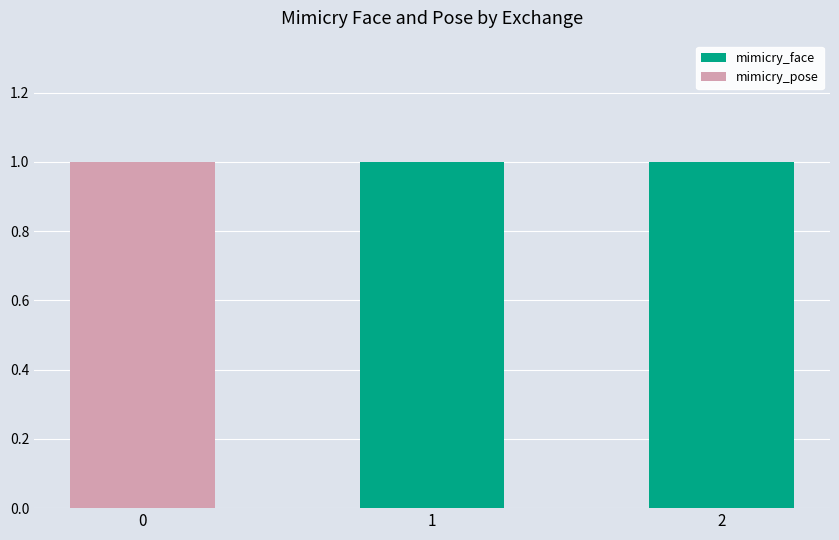

The mimicry_face series shows 1 at 1. True or false?

True